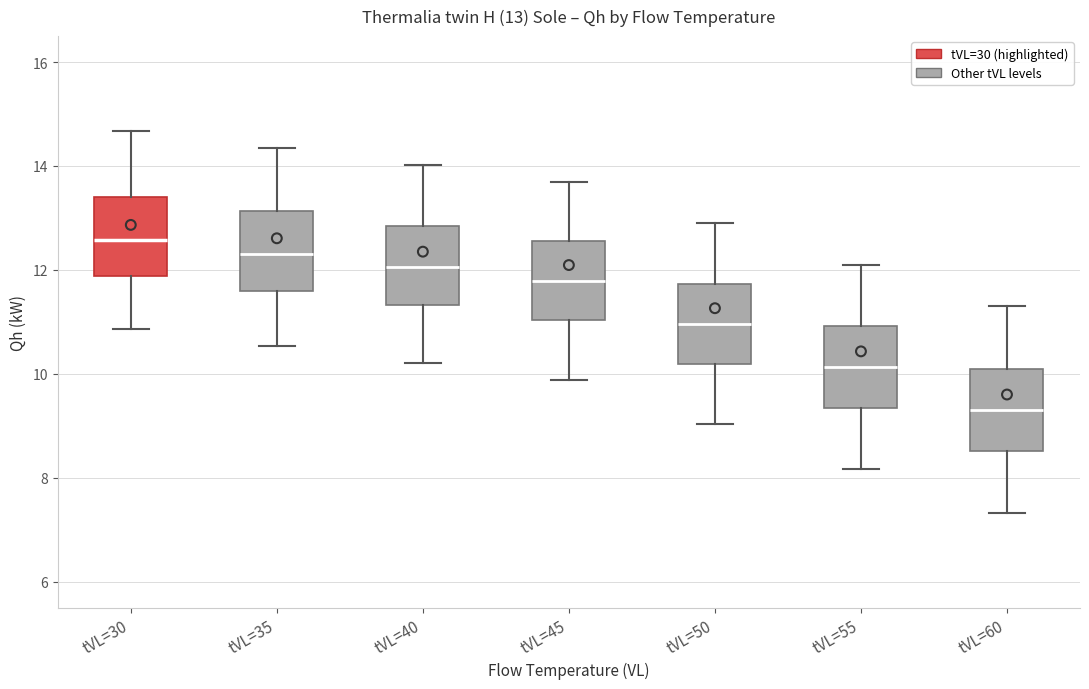

Which box has the lowest median line?

tVL=60